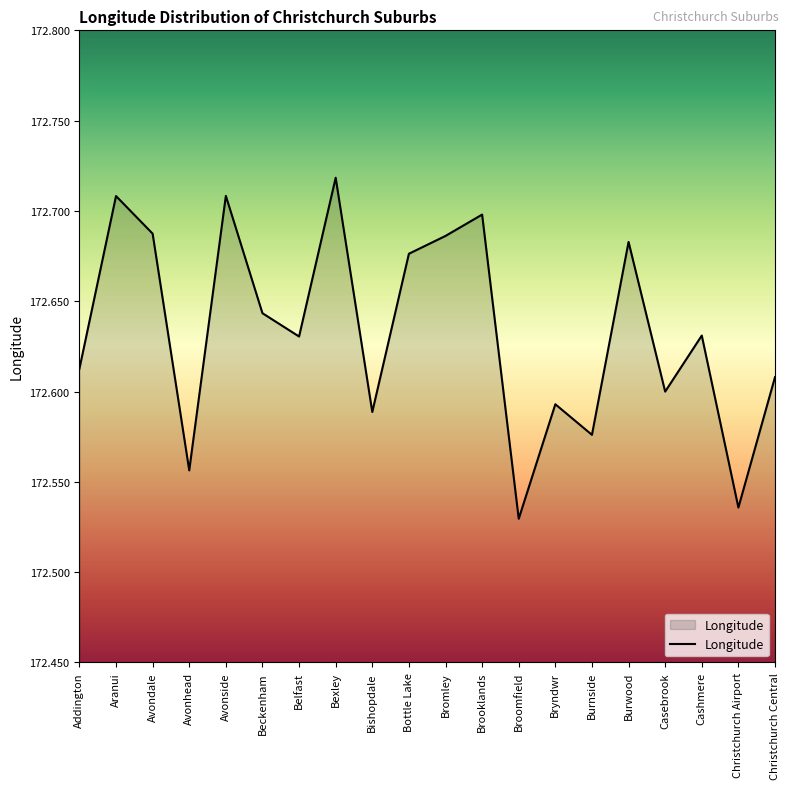

What is the change in value from Avondale to Broomfield?

-0.2